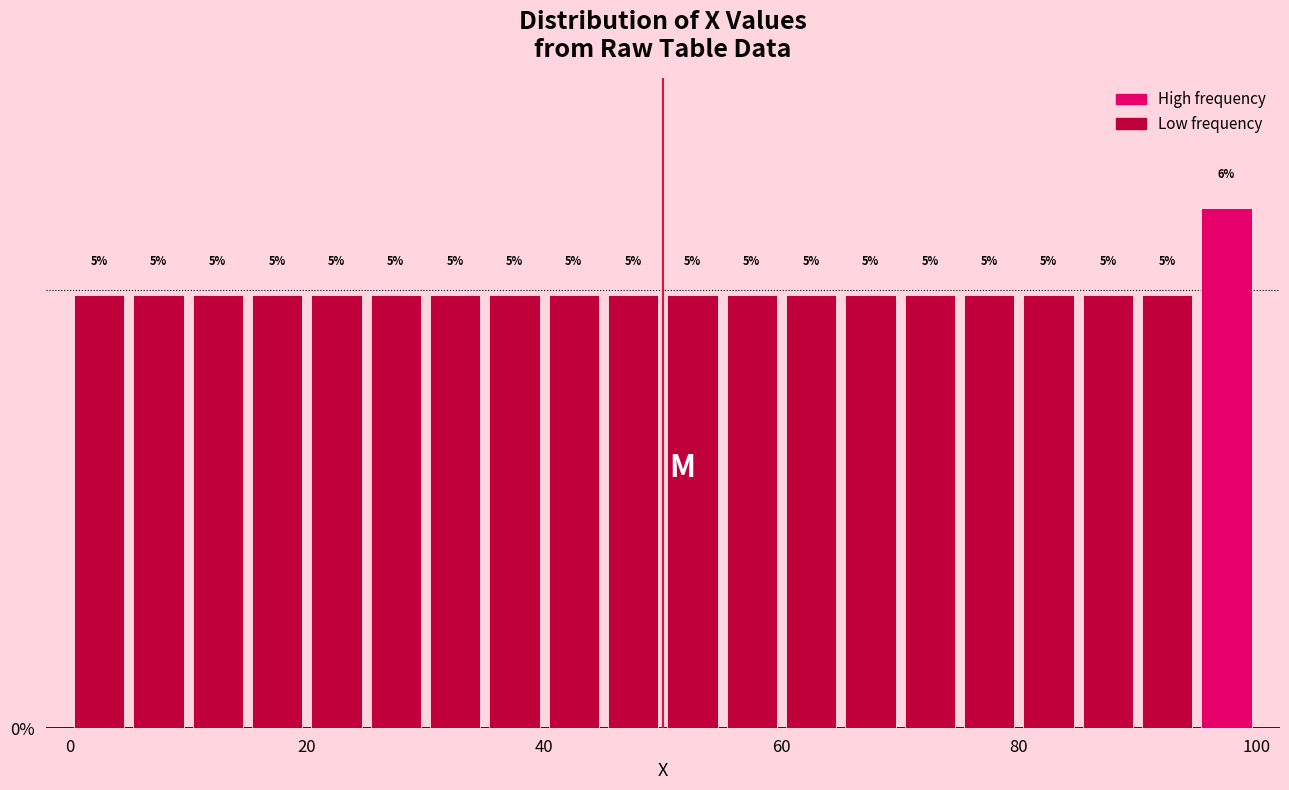

Read against the x-axis, roughly where is the centre of the tallest bar?

98